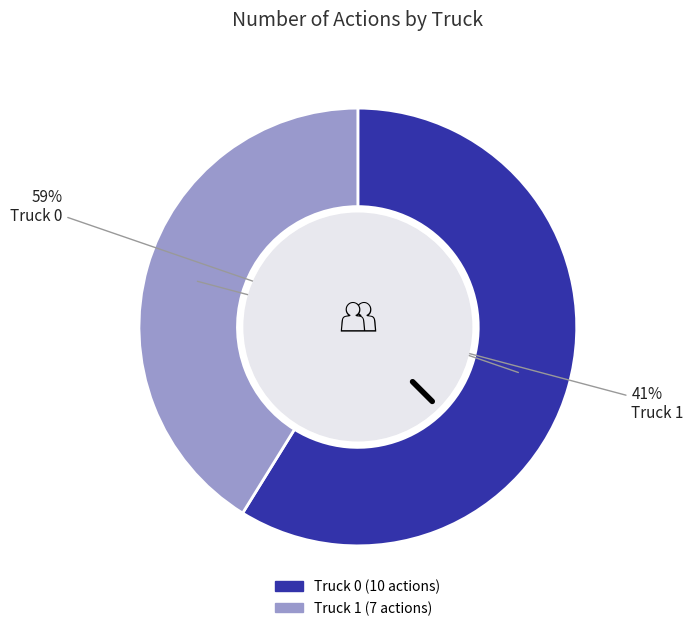

Do Truck 0 and Truck 1 together represent more than half of the pie?

Yes